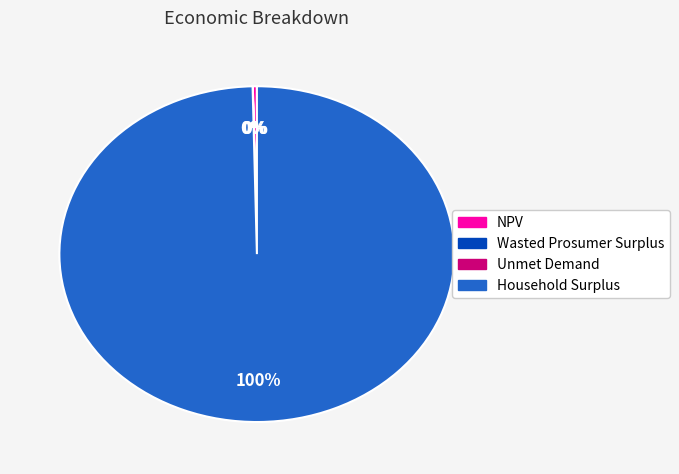

True or false: NPV accounts for 9% of the total.

False